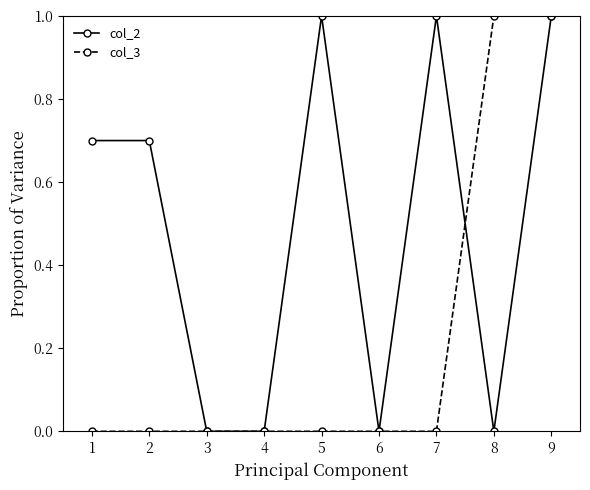

Rank the series by their average value, from highest to lowest.

col_2, col_3